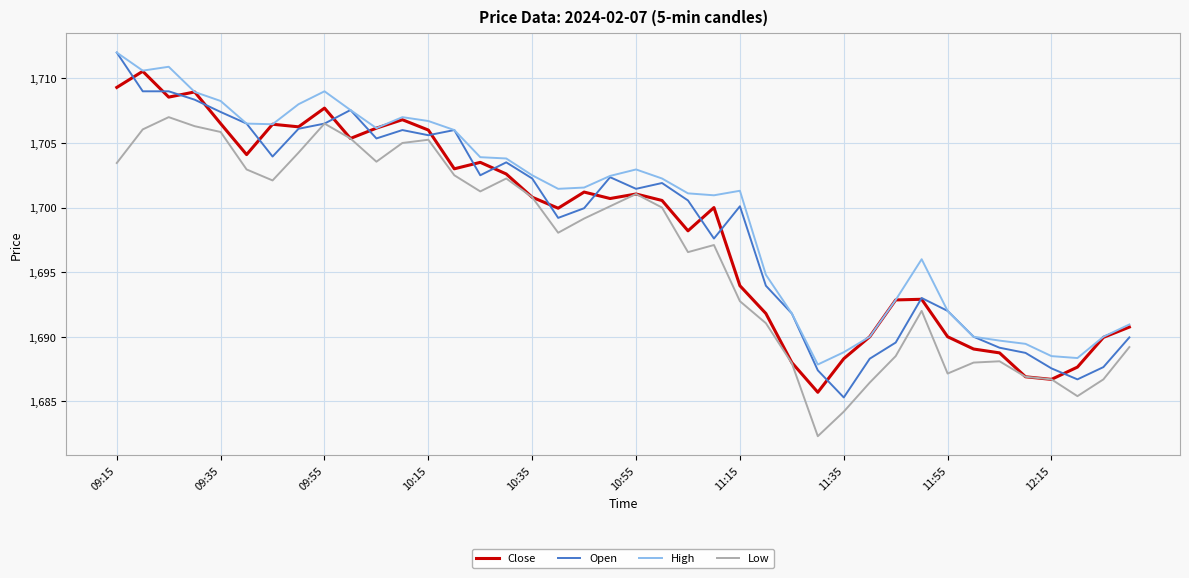

What is the average value of the Low series?

1696.6